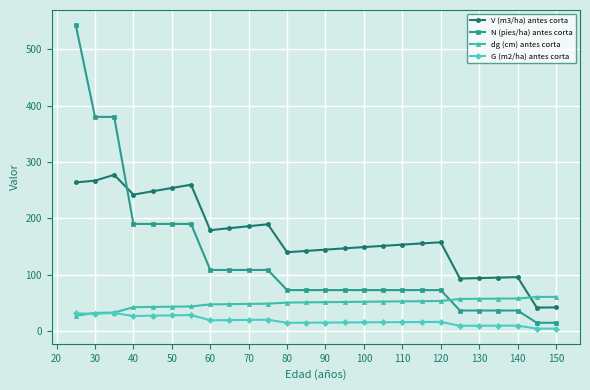

Which series has the largest range (max minus min)?

N (pies/ha) antes corta